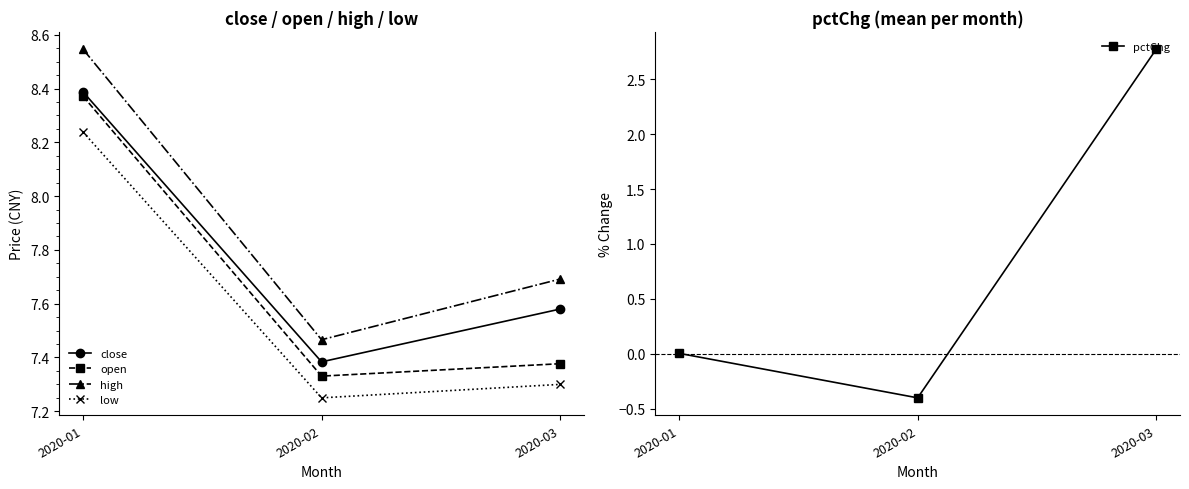

Reading right to left, what are all the values shown in this chart?

close: 7.6	7.4	8.4
open: 7.4	7.3	8.4
high: 7.7	7.5	8.5
low: 7.3	7.2	8.2
pctChg: 2.8	-0.4	0.0